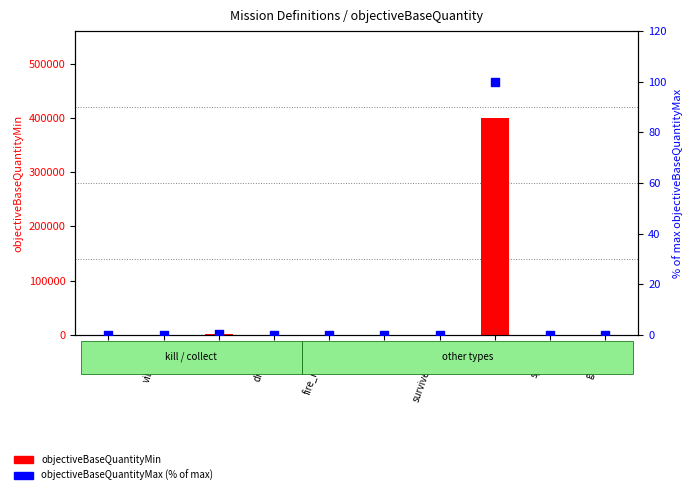

Which series has the largest Y range (max minus min)?

objectiveBaseQuantityMin